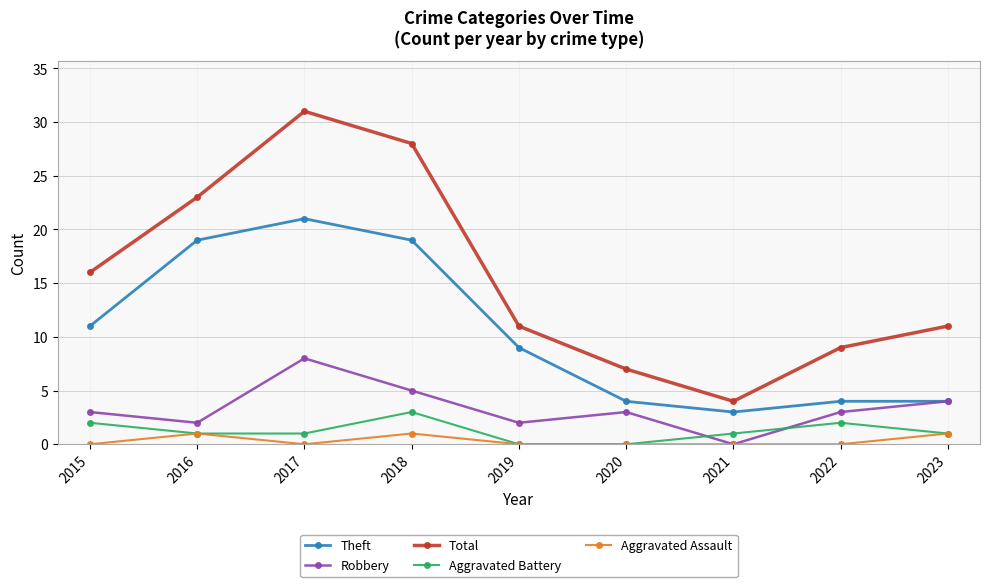

In Total, how many points are higher than both neighbors (excluding endpoints)?

1